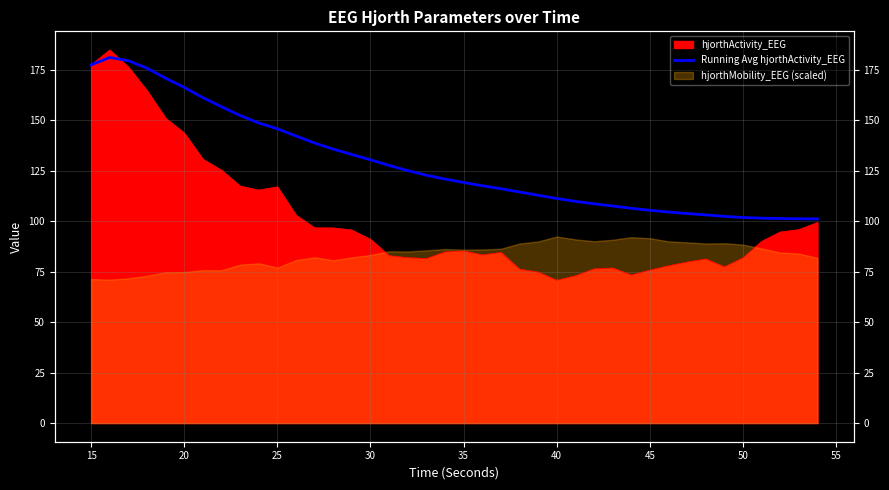

True or false: the data has more than 1 interior local peaks.

False